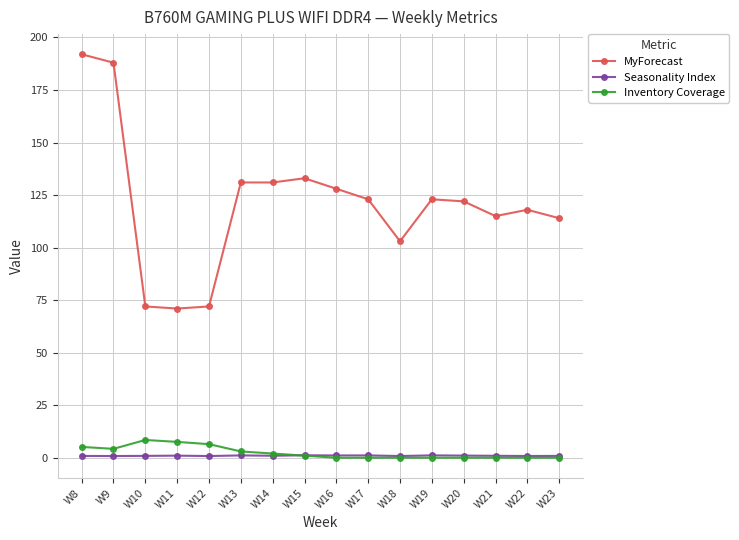

Does the chart display data point markers on the line(s)?

Yes